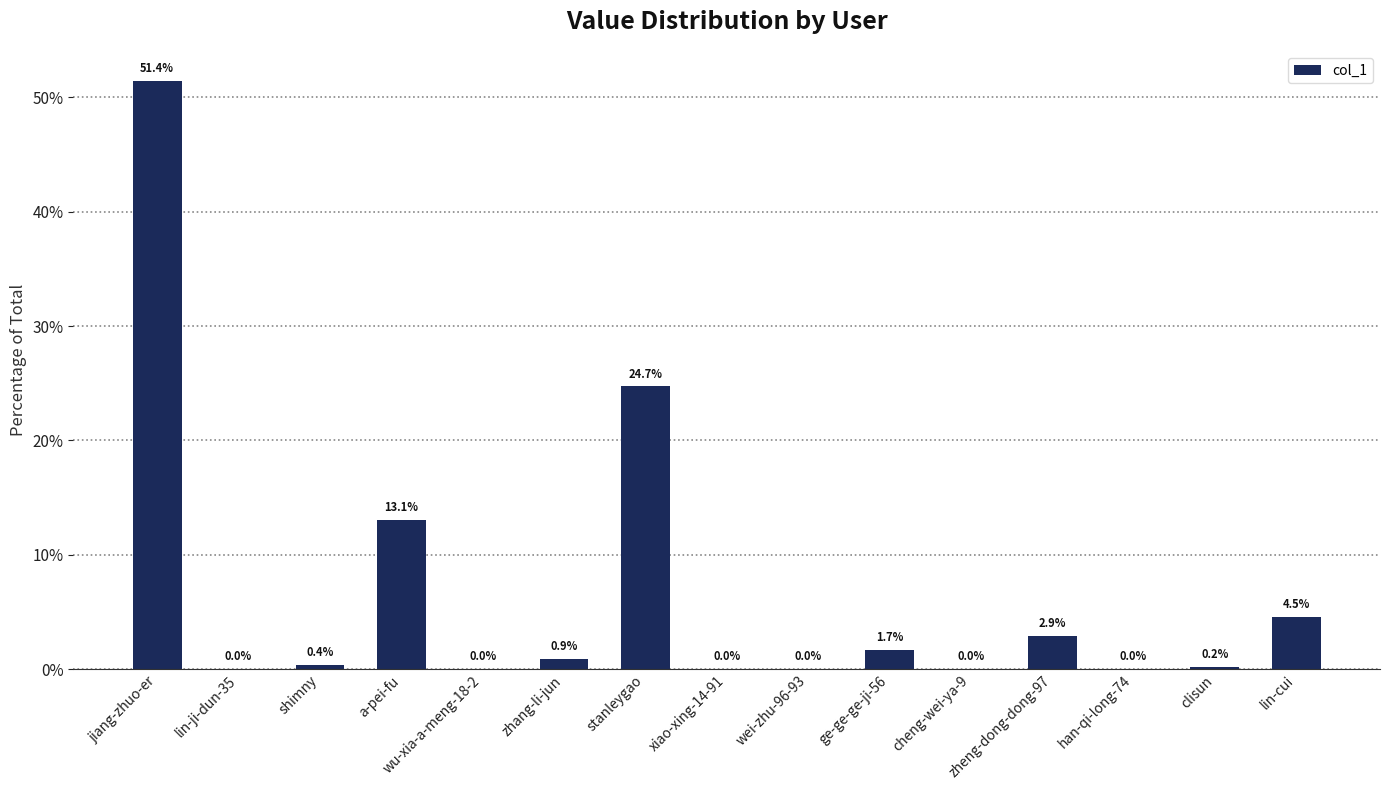

What is the sum of the values at jiang-zhuo-er and zhang-li-jun?

52.3